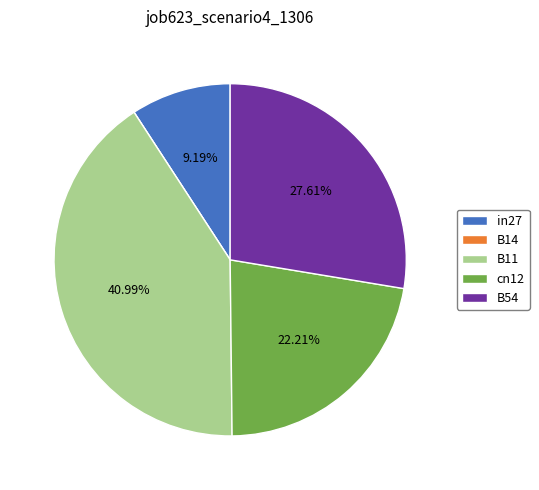

Between in27 and cn12, which is larger?

cn12